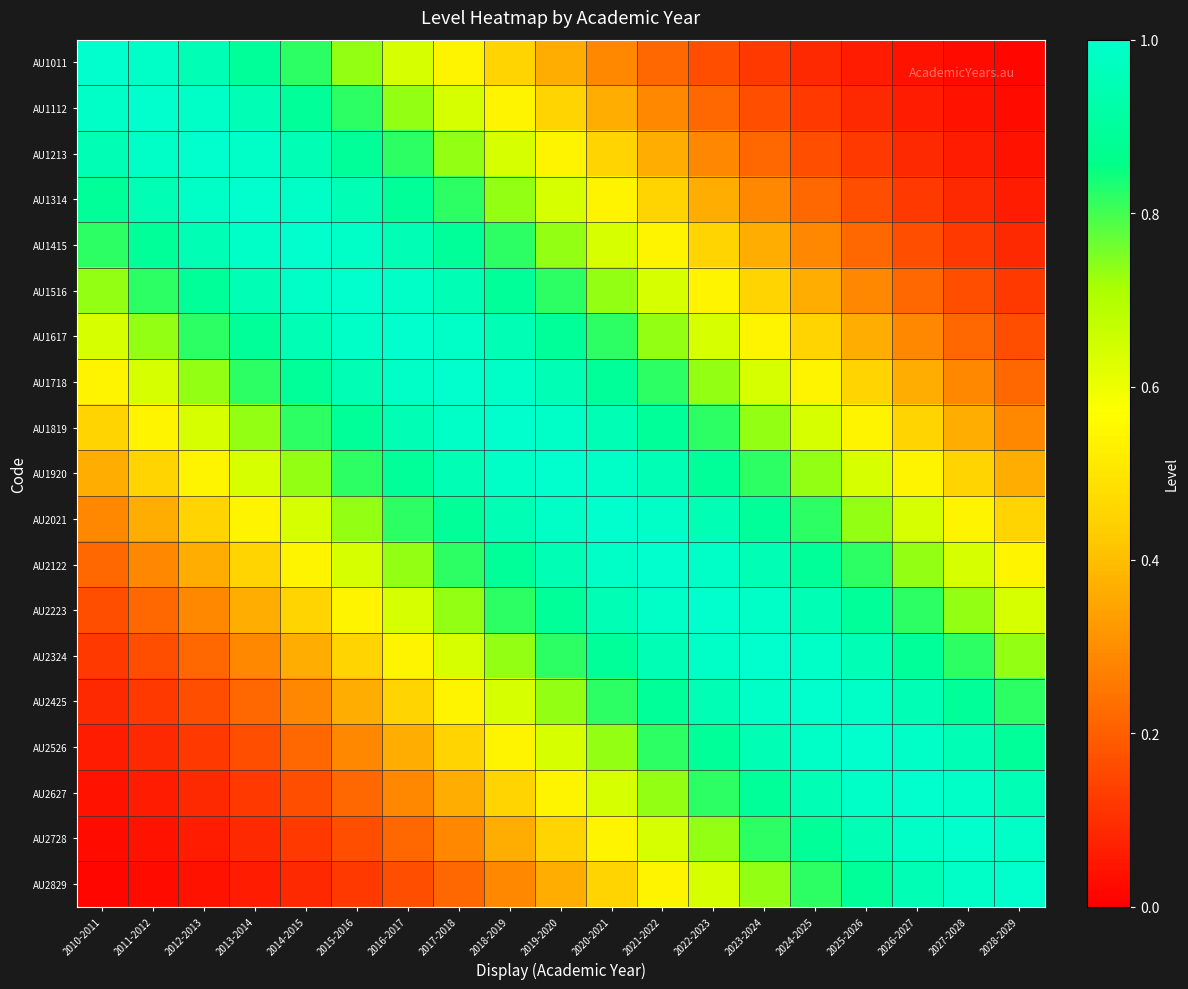

At which category is the sum across all series the highest?

2019-2020